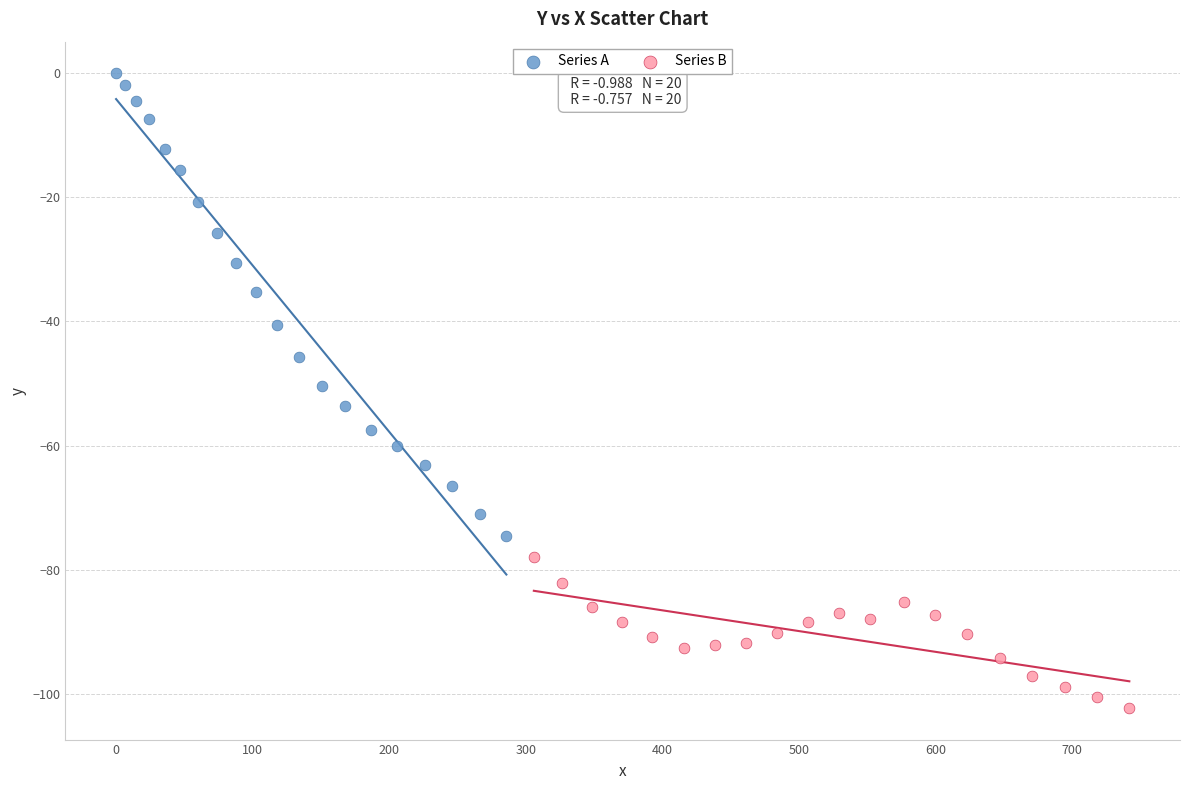

What are all the series names shown in the legend?

Series A, Series B